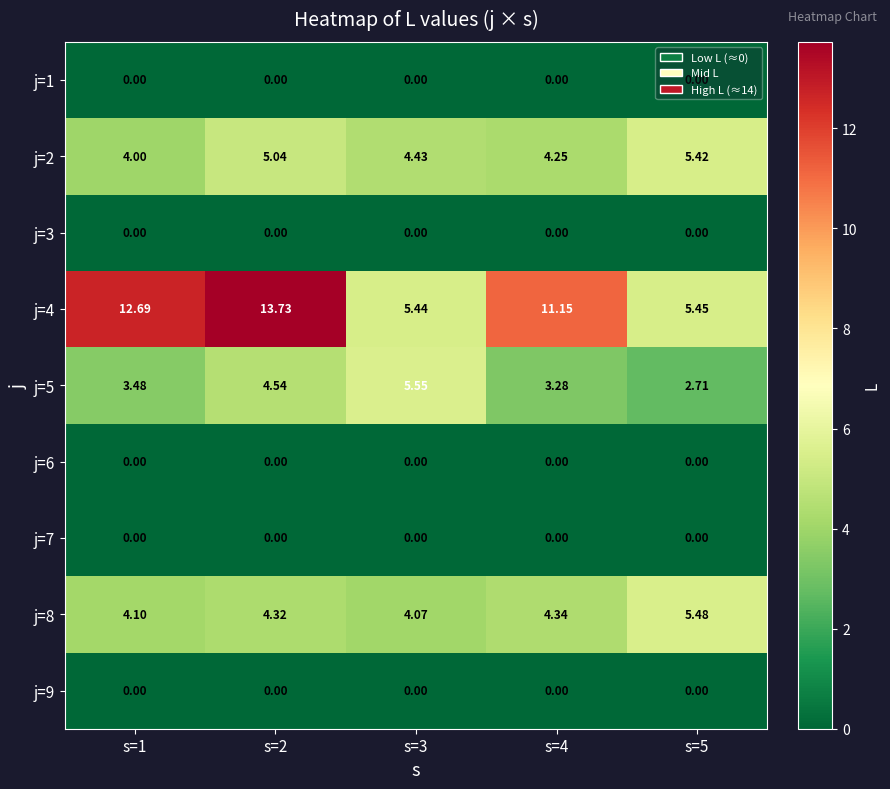

Which series has the largest total across all categories?

j=4